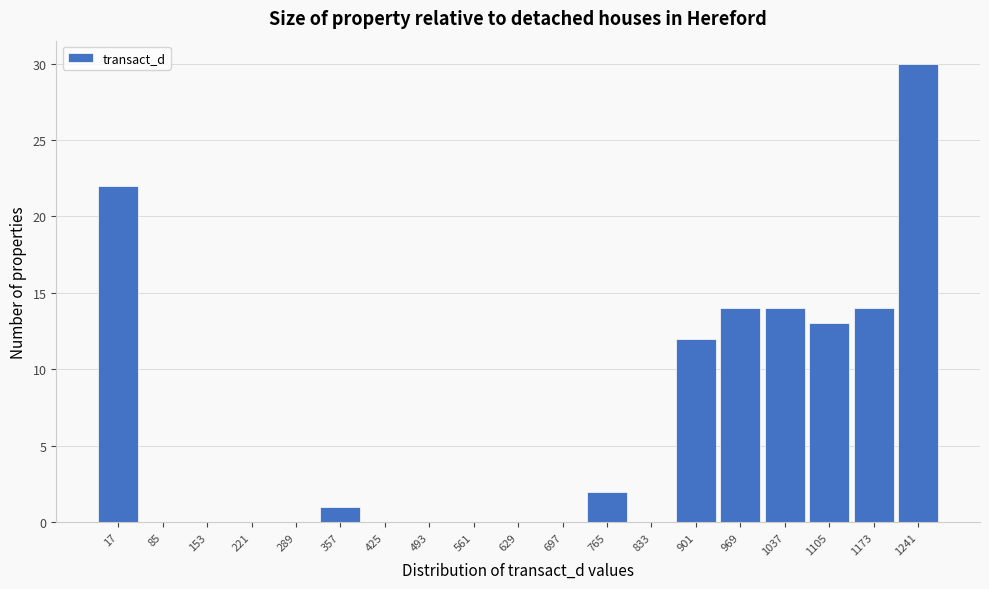

Reading left to right, what are all the values shown in this chart?

17=22	85=0	153=0	221=0	289=0	357=1	425=0	493=0	561=0	629=0	697=0	765=2	833=0	901=12	969=14	1037=14	1105=13	1173=14	1241=30